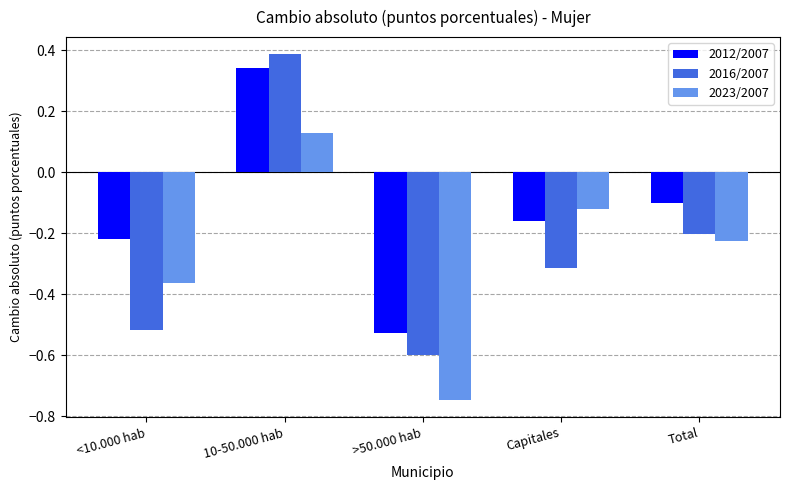

How many data points in 2023/2007 are above 0?

1